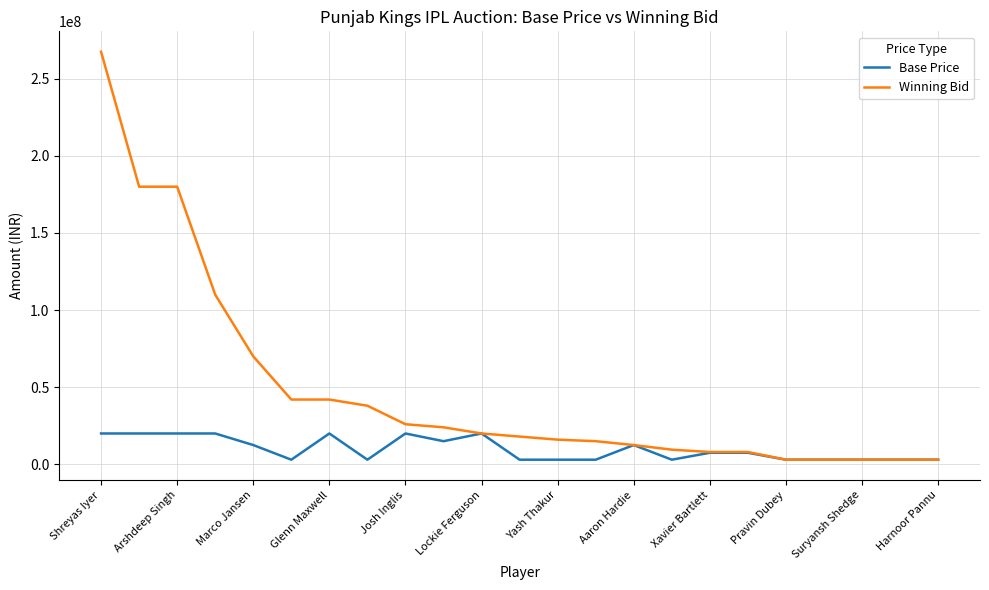

What is the difference between the maximum and second lowest values in the Winning Bid series?

264500000